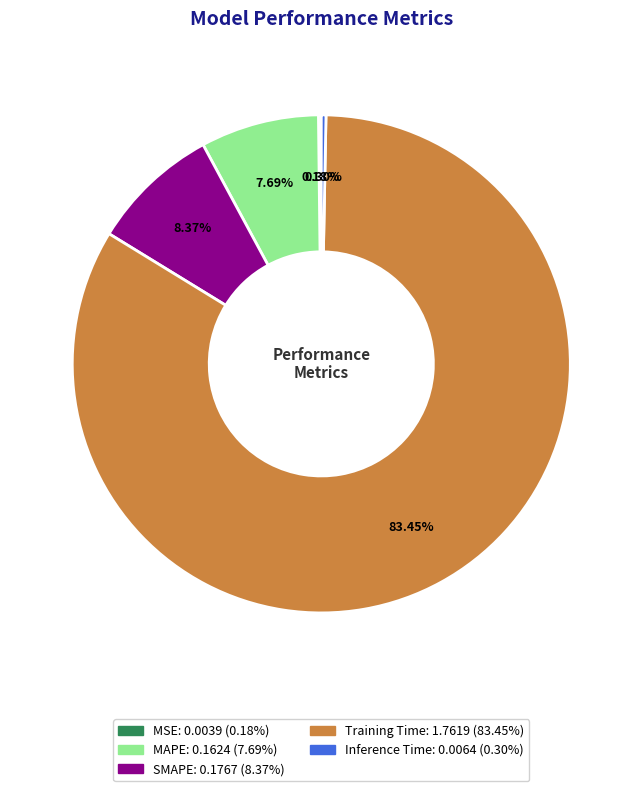

Does Inference Time account for over 50% of the chart?

No